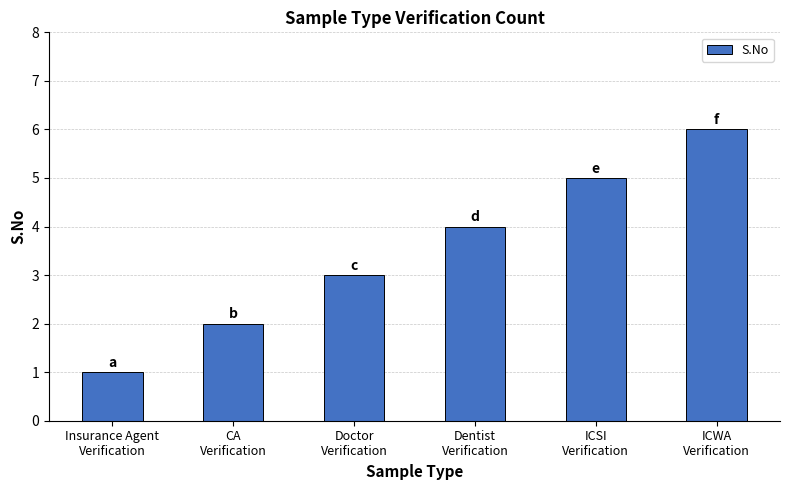

What is the average value?

4